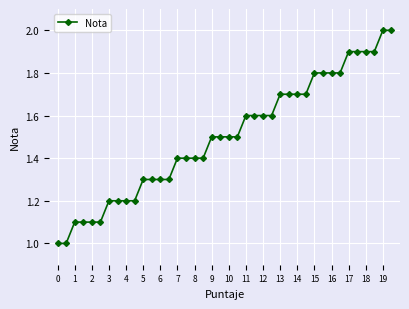

What is the difference between the second highest and second lowest values?

1.0